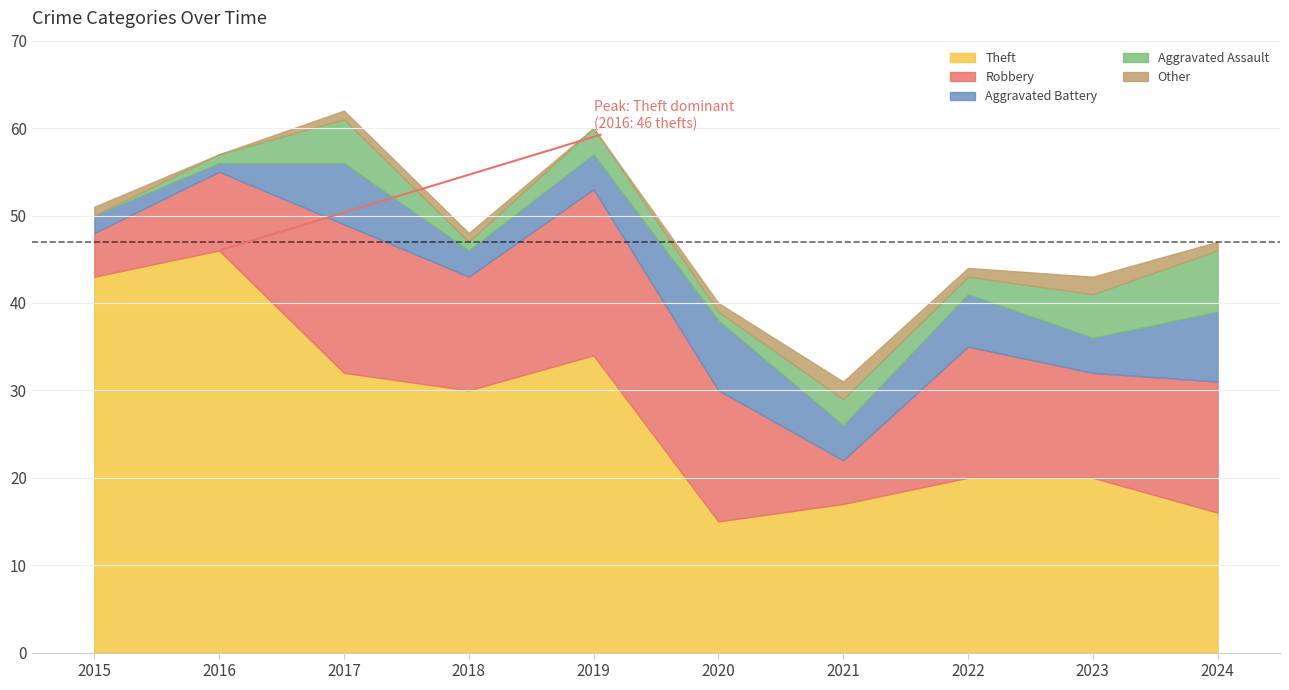

Does the chart have visible grid lines?

Yes